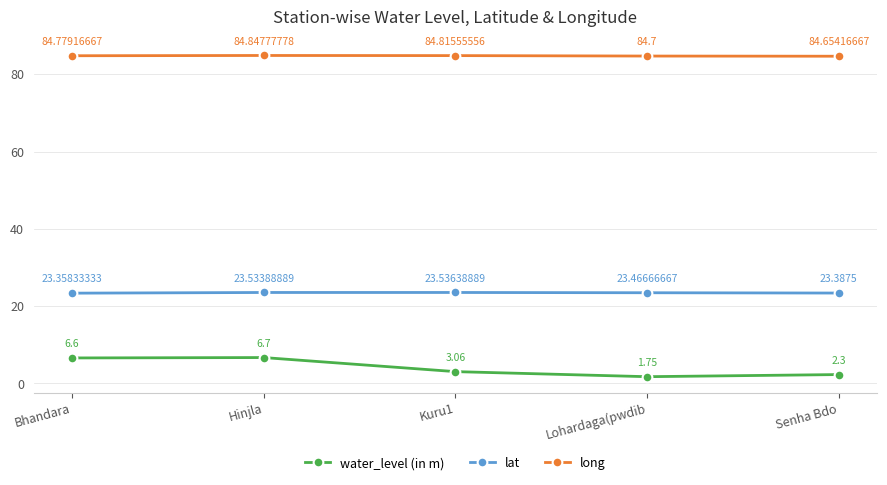

What is the spread (max minus min) of values at Senha Bdo?

82.4